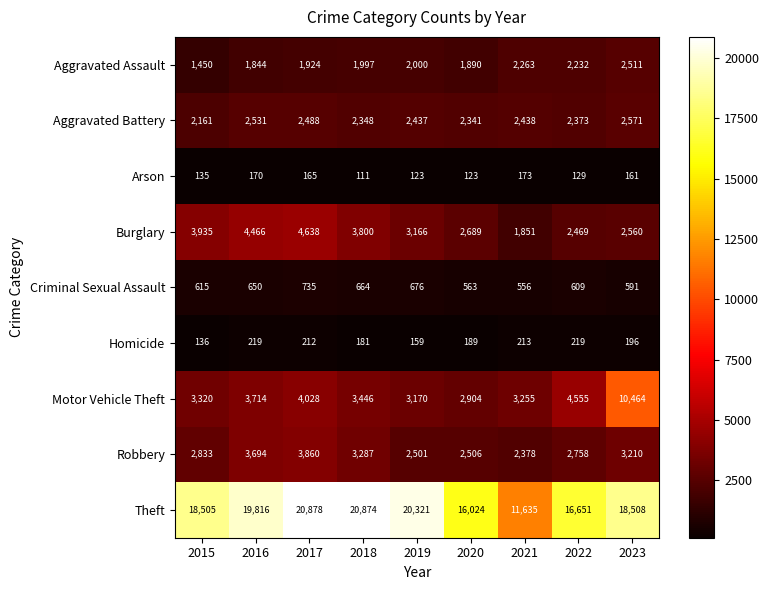

Count the number of data series in this chart.

9